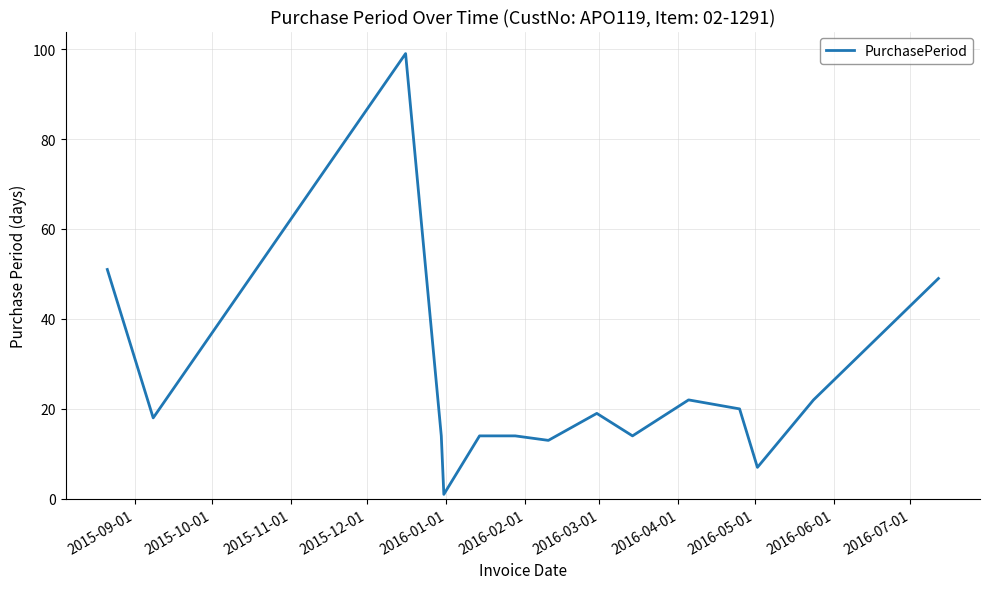

How many interior local valleys (lower than both neighbors) does the data have?

5